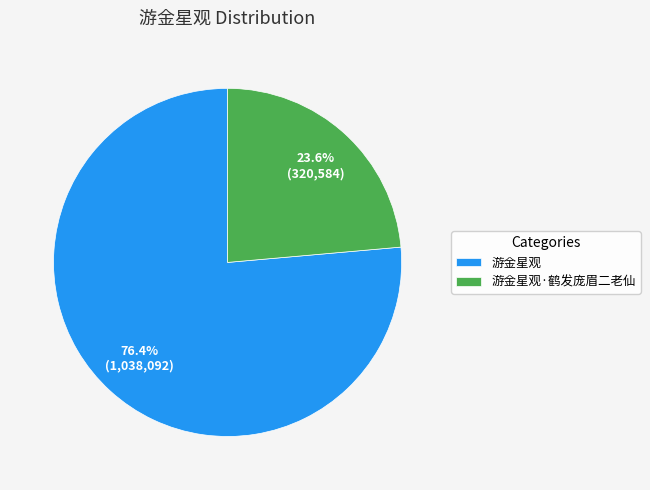

Is there any slice that represents more than half of the pie?

Yes